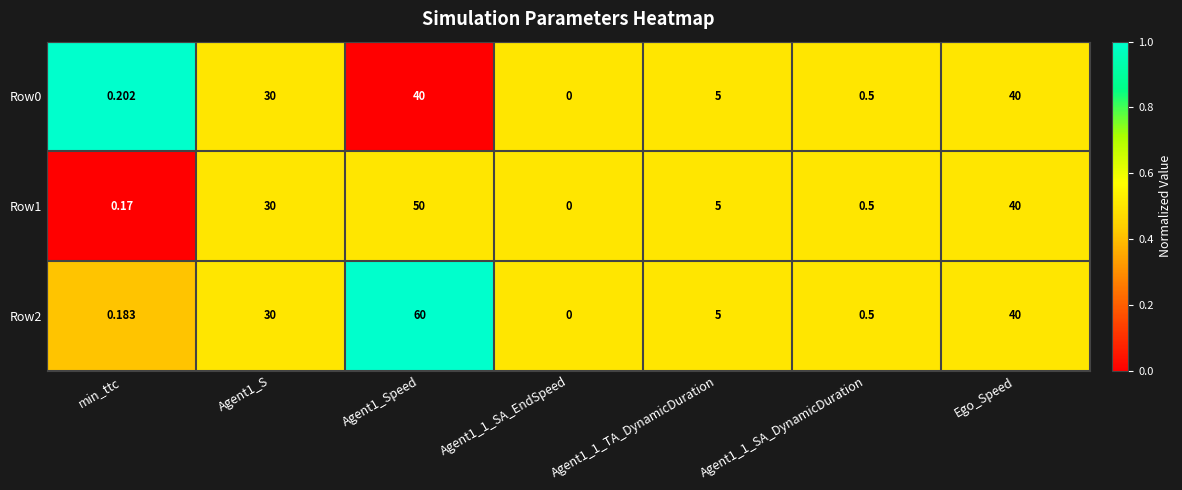

List the series in order of their peak value, lowest first.

Row0, Row1, Row2